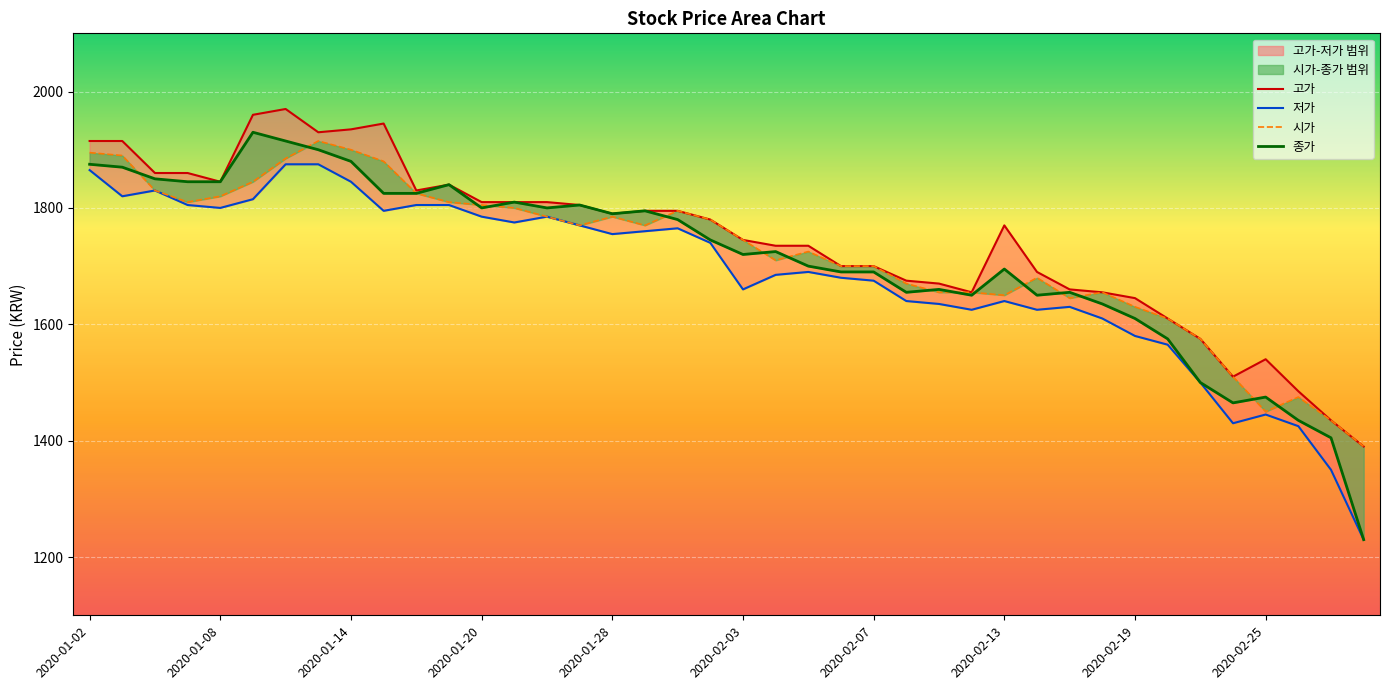

Is it true that 저가 equals 1675 at 2020-02-07?

True